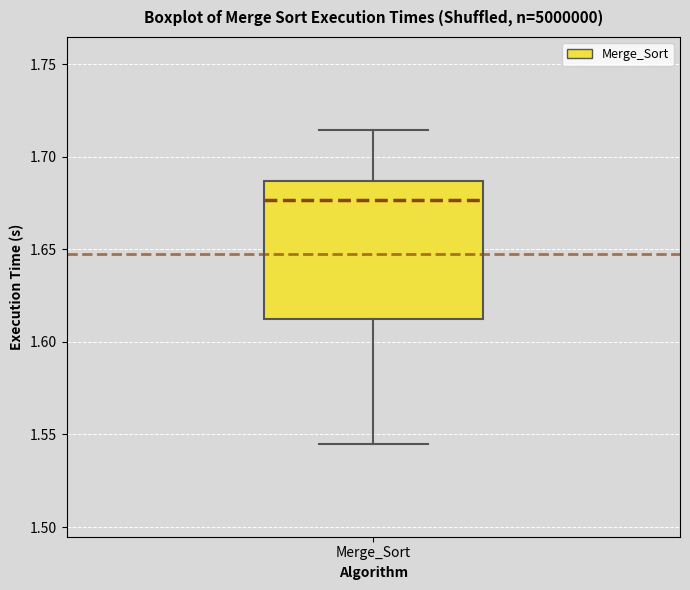

Read this box plot against the y-axis: the position of the median line, the range covered by the box, and the ends of both whiskers. The values are not printed on the chart, so give them approximately, as read against the axis.

median 1.675, box 1.610 to 1.685, whiskers 1.545 to 1.715